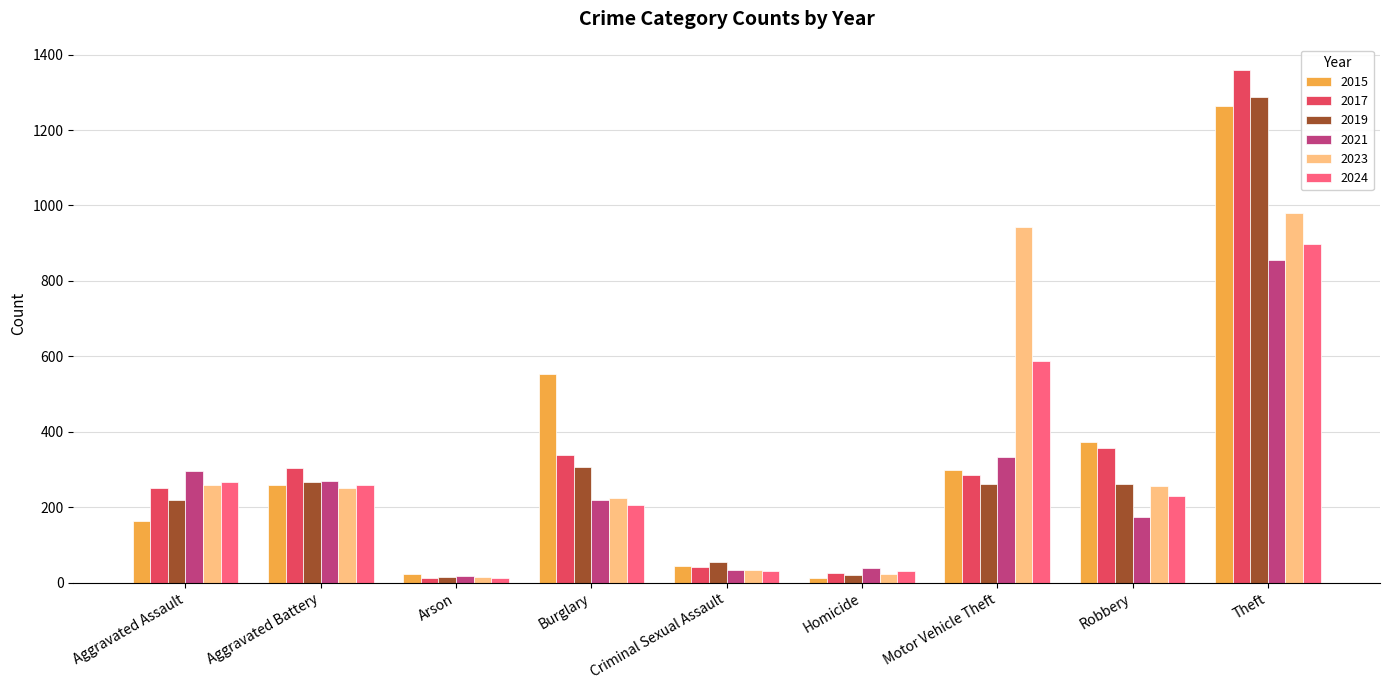

Which category has the highest value across all series?

Theft